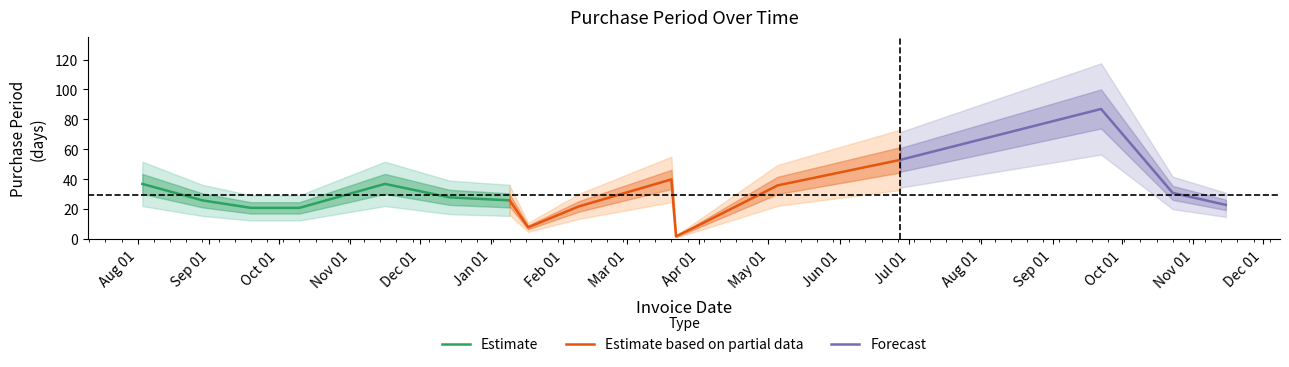

What position from the left is 2016-11-16?

5